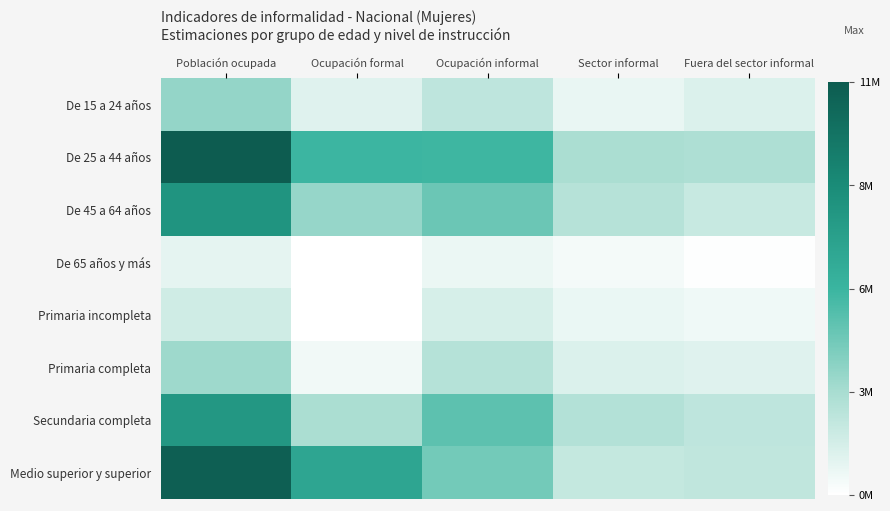

What is the greatest value displayed?

11240829